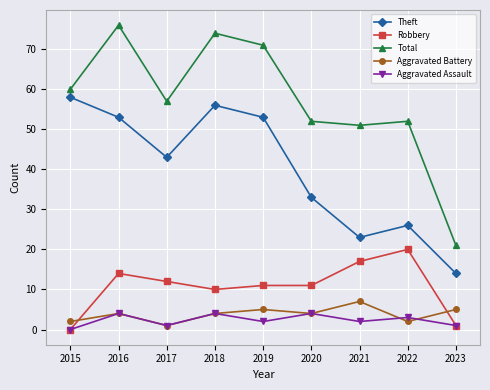

Does the chart have visible grid lines?

Yes